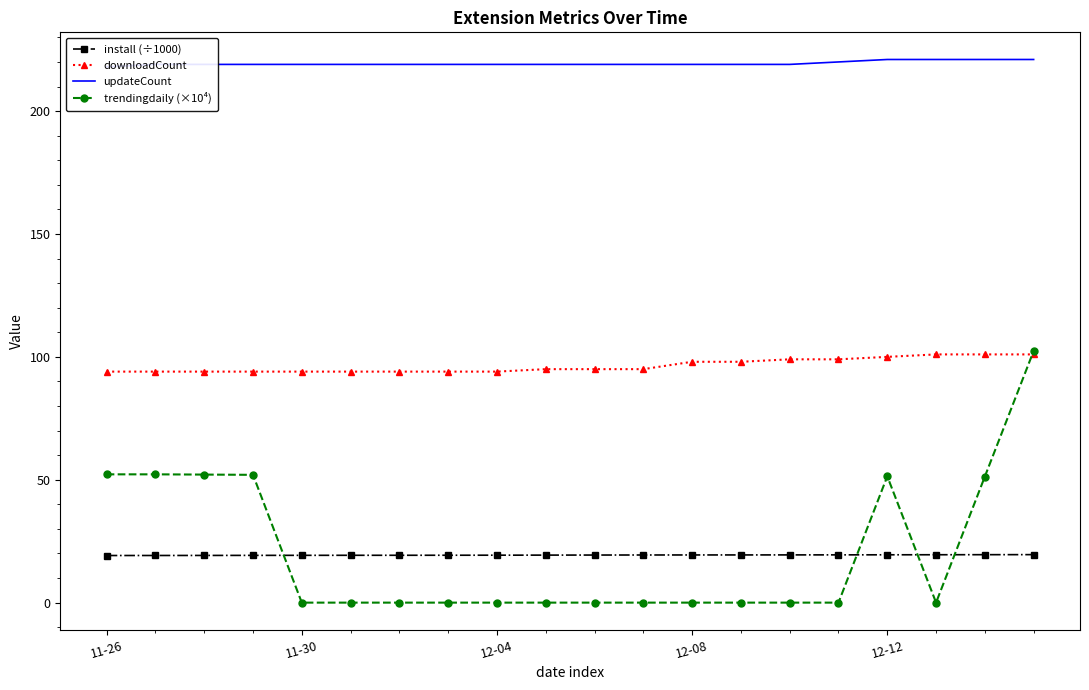

How many categories are shown in the chart?

20